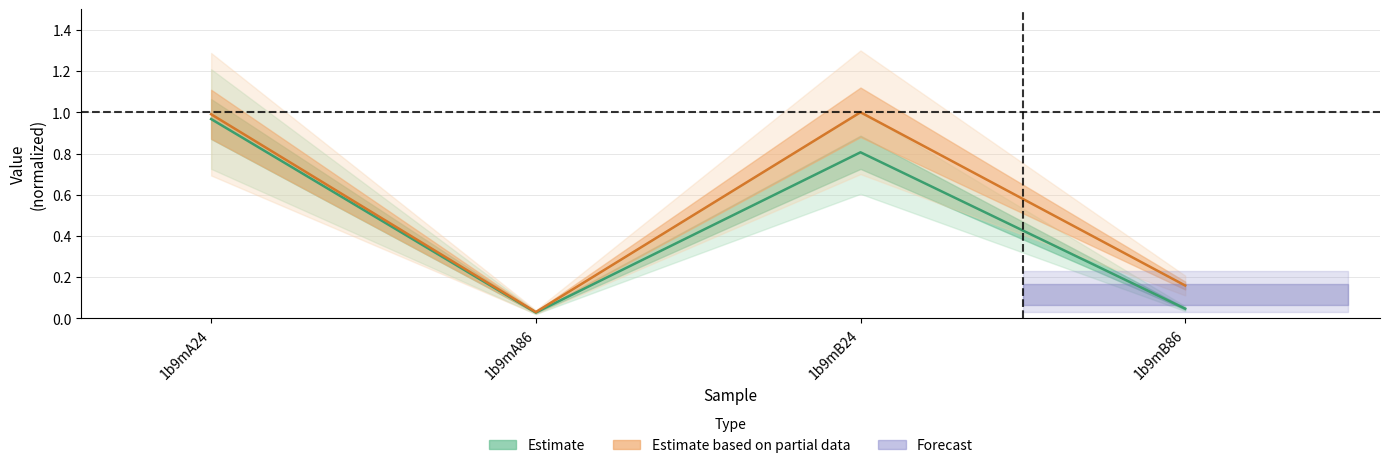

How many interior local valleys does the Estimate based on partial data series have?

1